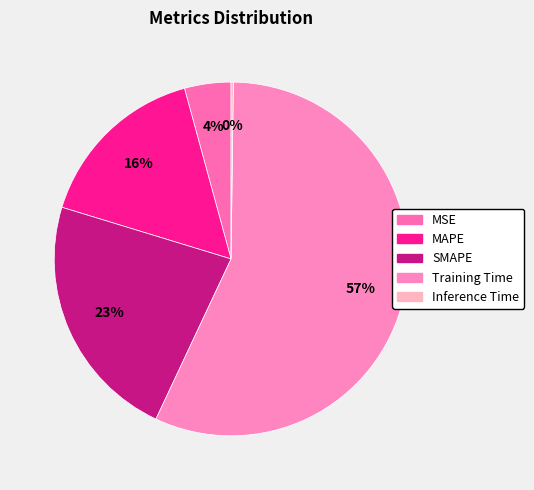

Do Inference Time and MAPE together represent more than half of the pie?

No